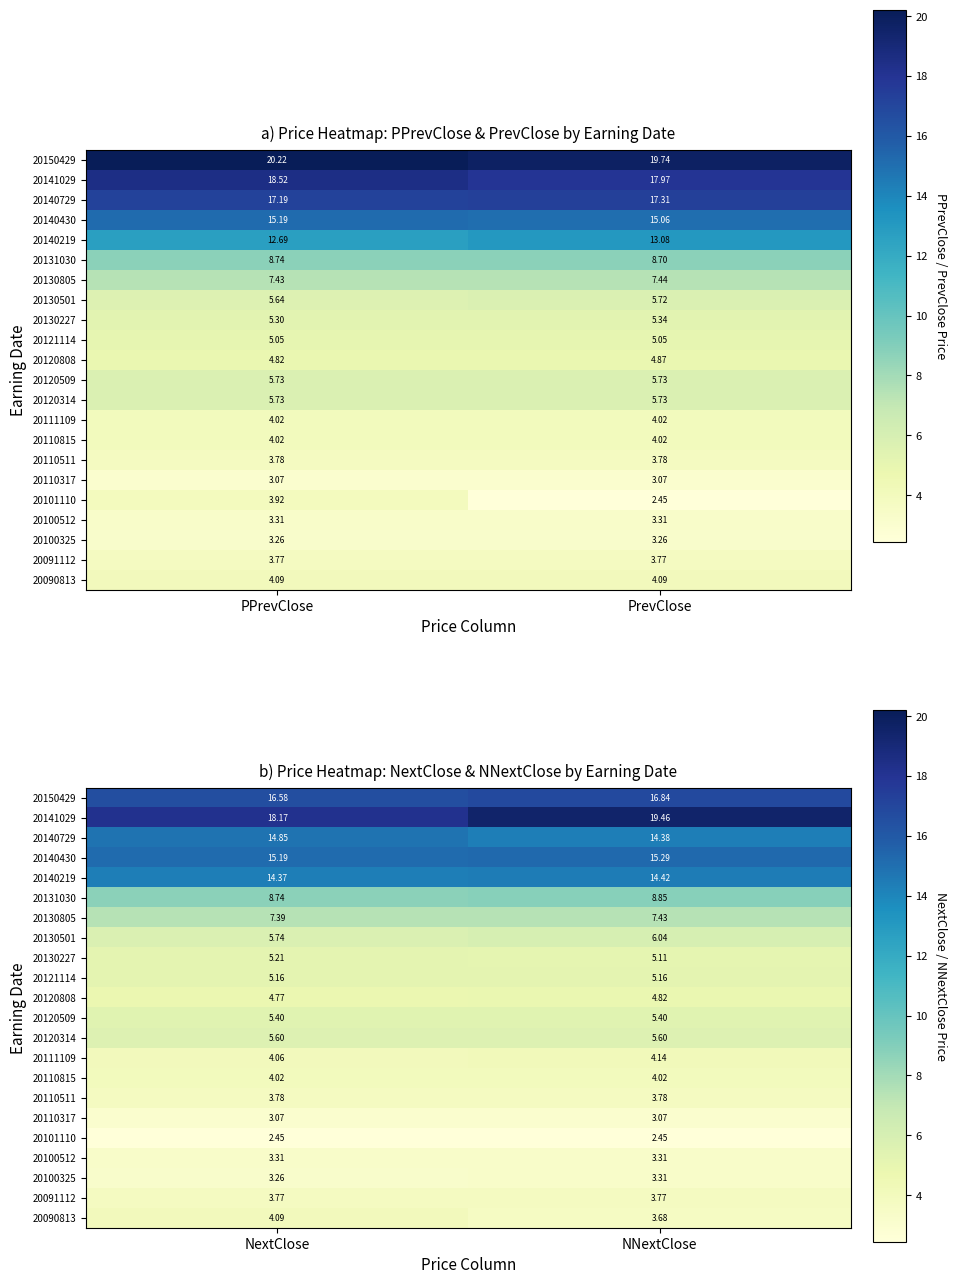

Count the 20150429 values in the range 16 to 17.

2